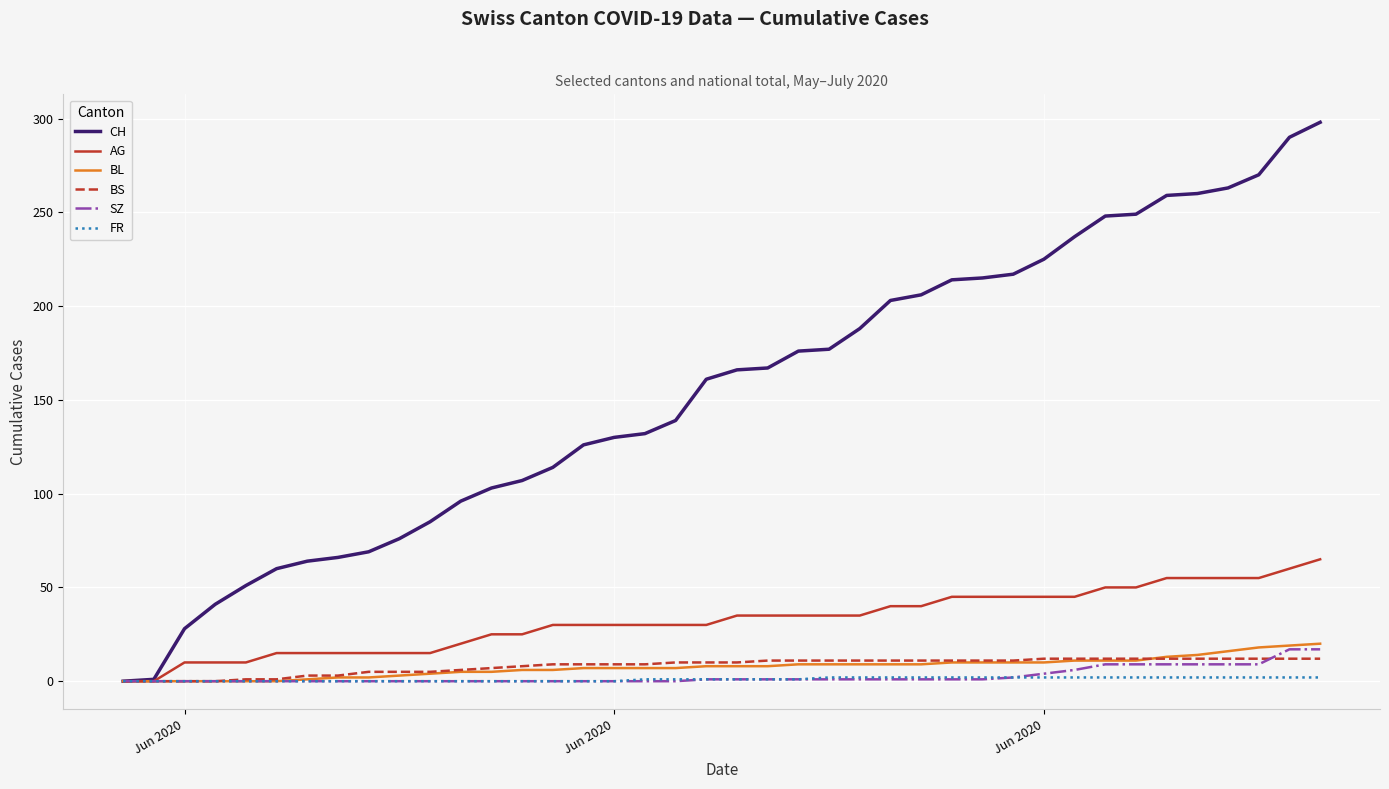

Is this an area chart (filled region under the line)?

No